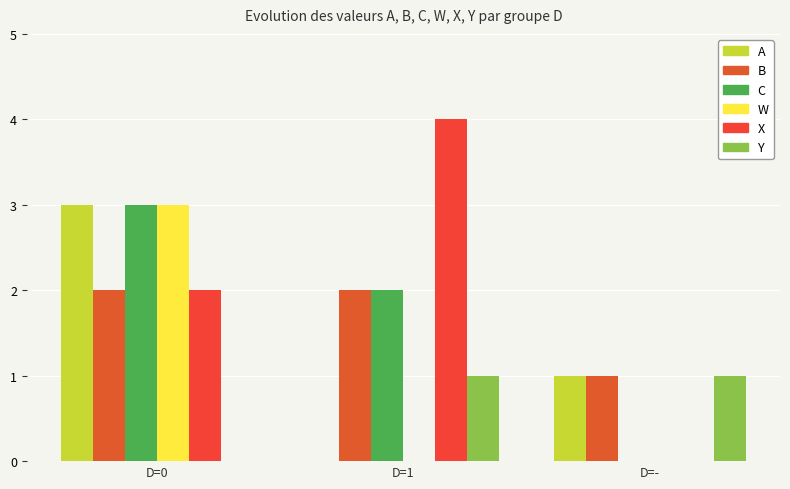

How many groups of bars are there?

3